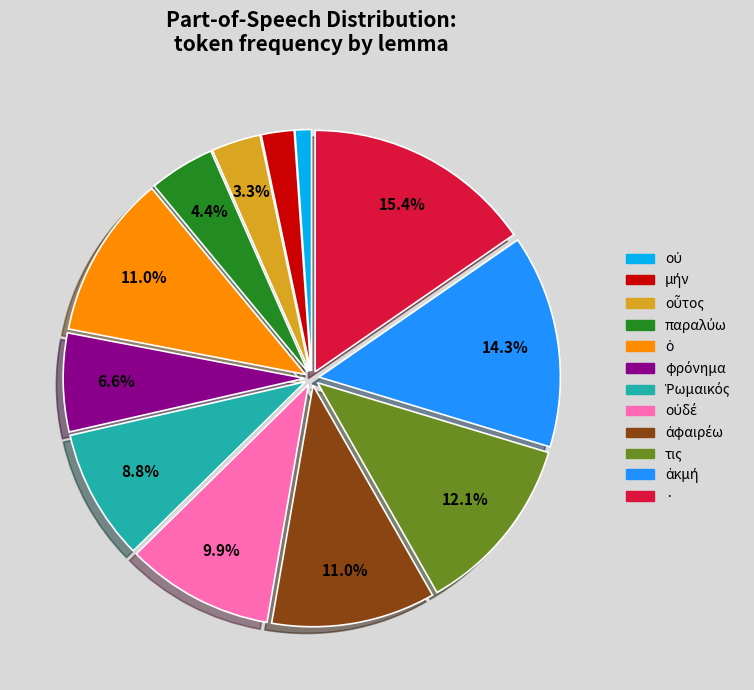

Does any single category account for the majority?

No